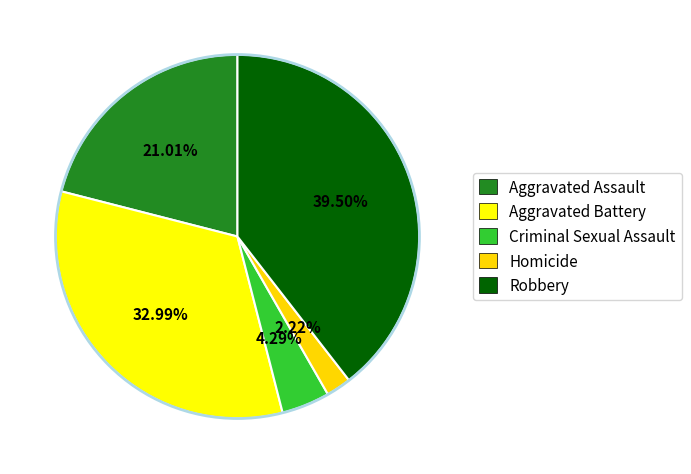

What is the largest slice in the pie chart?

Robbery